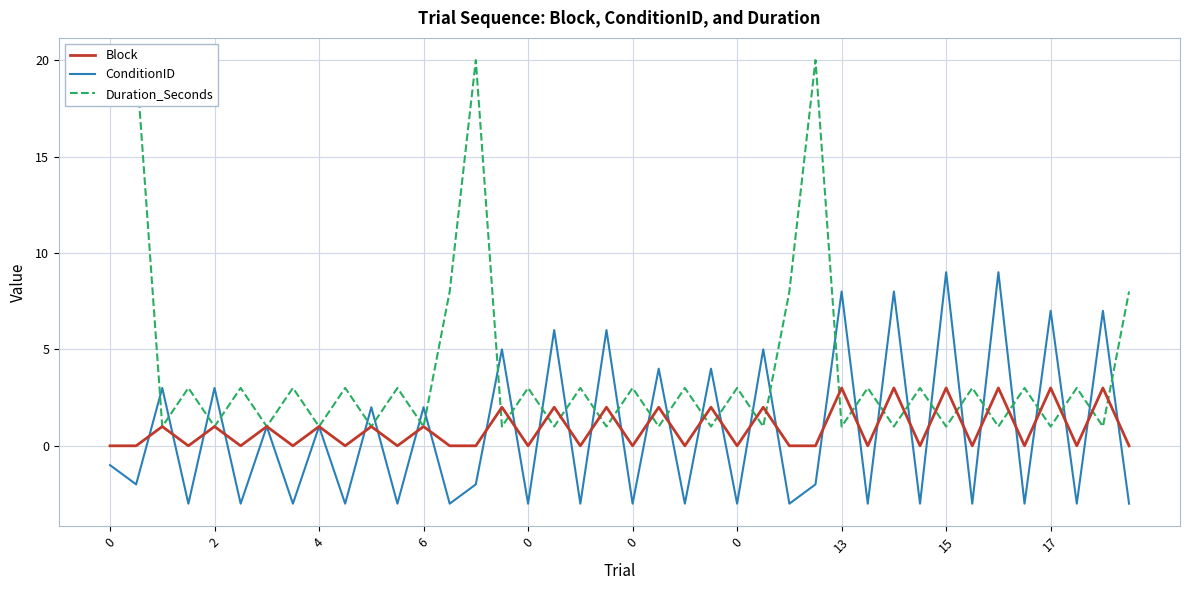

What is the sum of the Duration_Seconds values at 25 and 18?

4